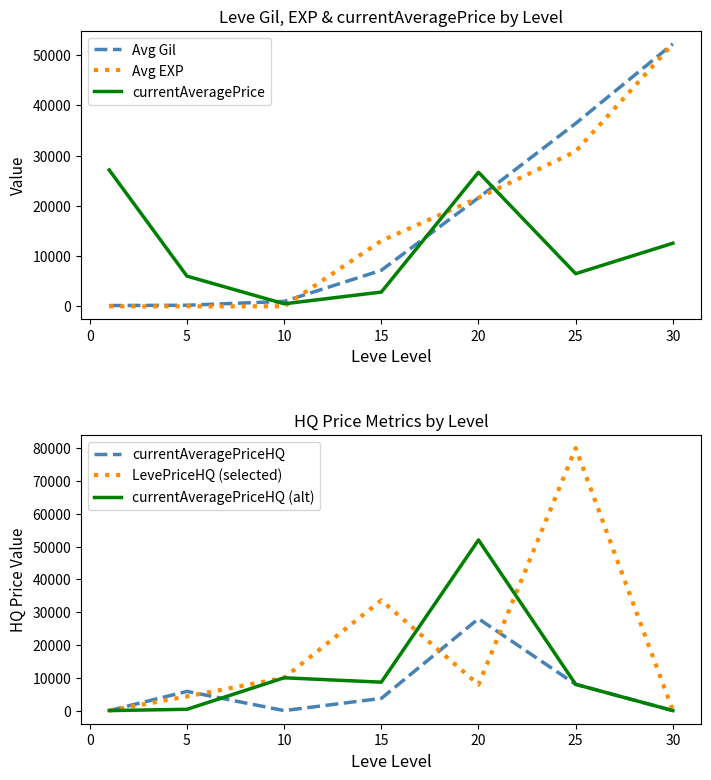

What is the average value of the Avg Gil series?

16964